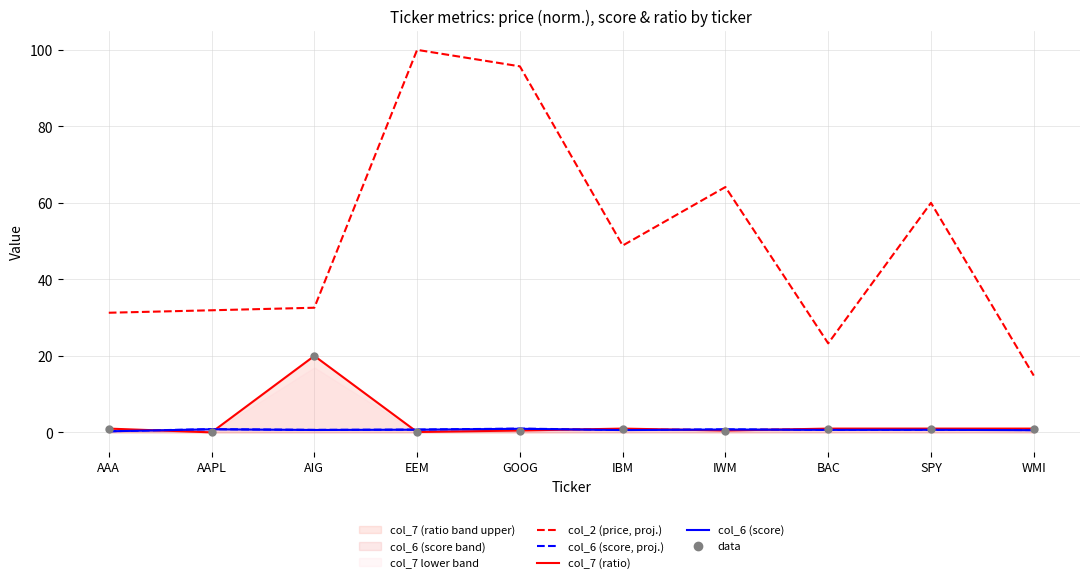

True or false: col_6 (score, proj.) and col_2 (price, proj.) cross at least once.

False